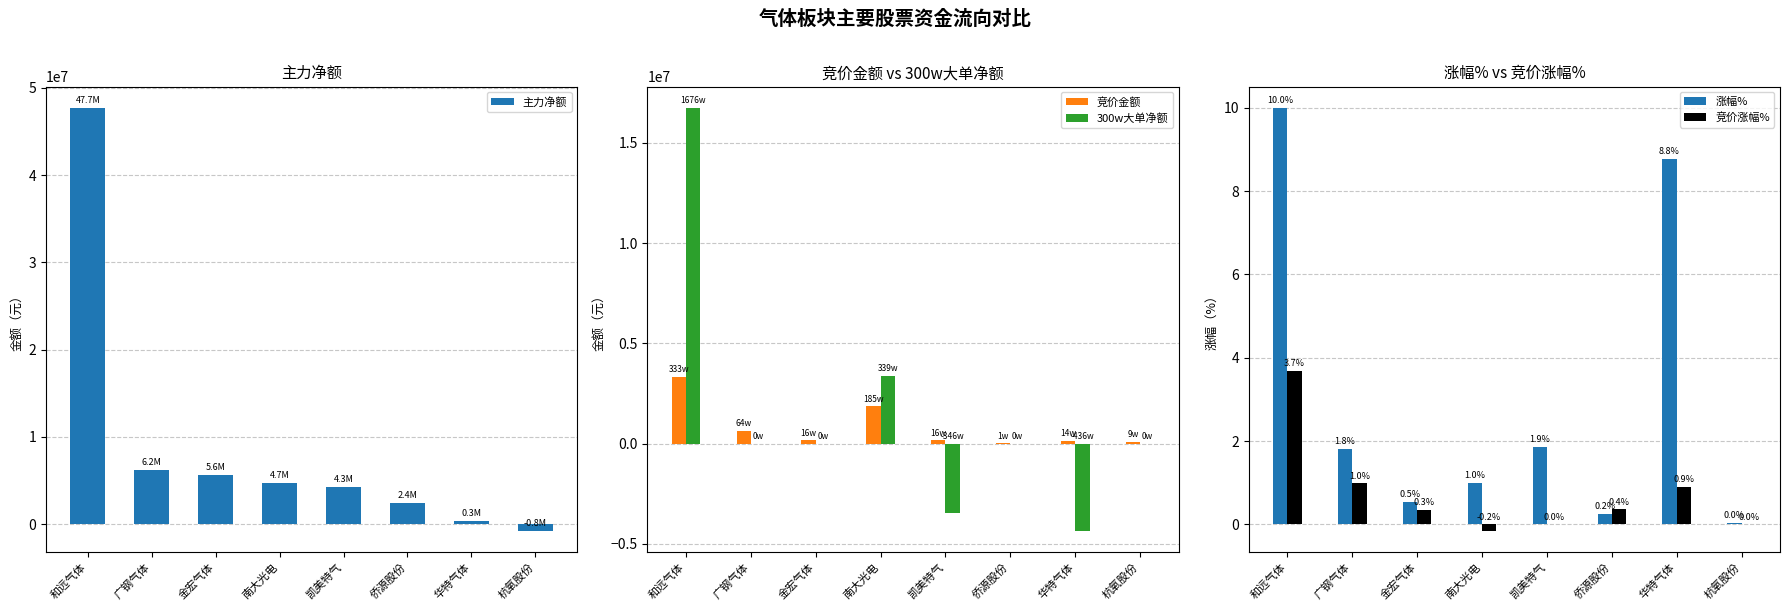

Rank the series at 侨源股份 from highest to lowest value.

主力净额, 竞价金额, 竞价涨幅%, 涨幅%, 300w大单净额